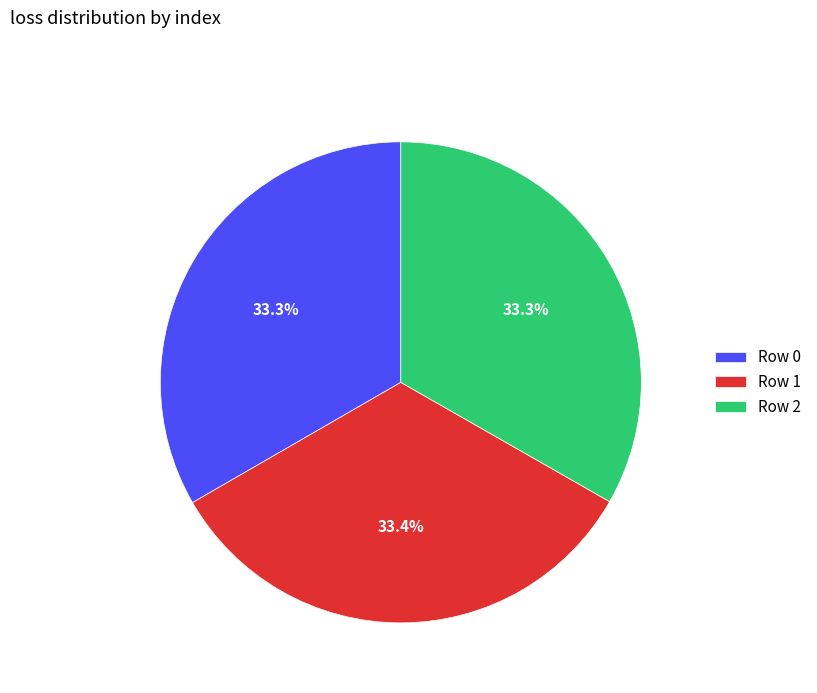

Does Row 1 represent more than half of the total?

No